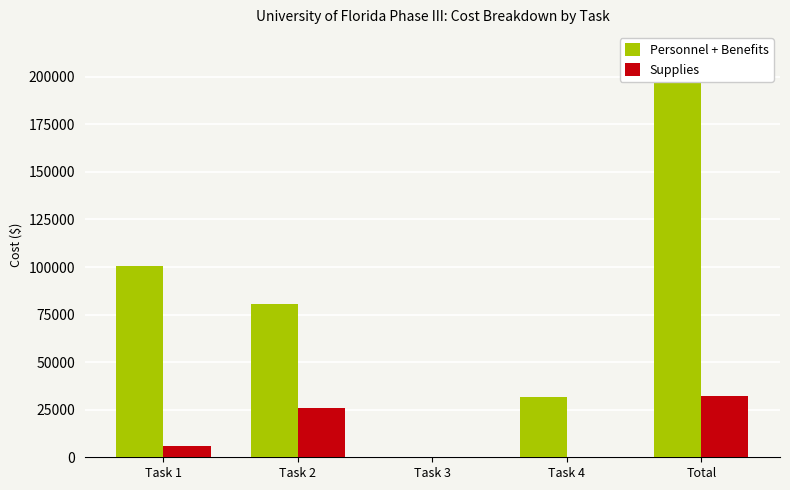

What is the maximum value for Supplies?

32000.0